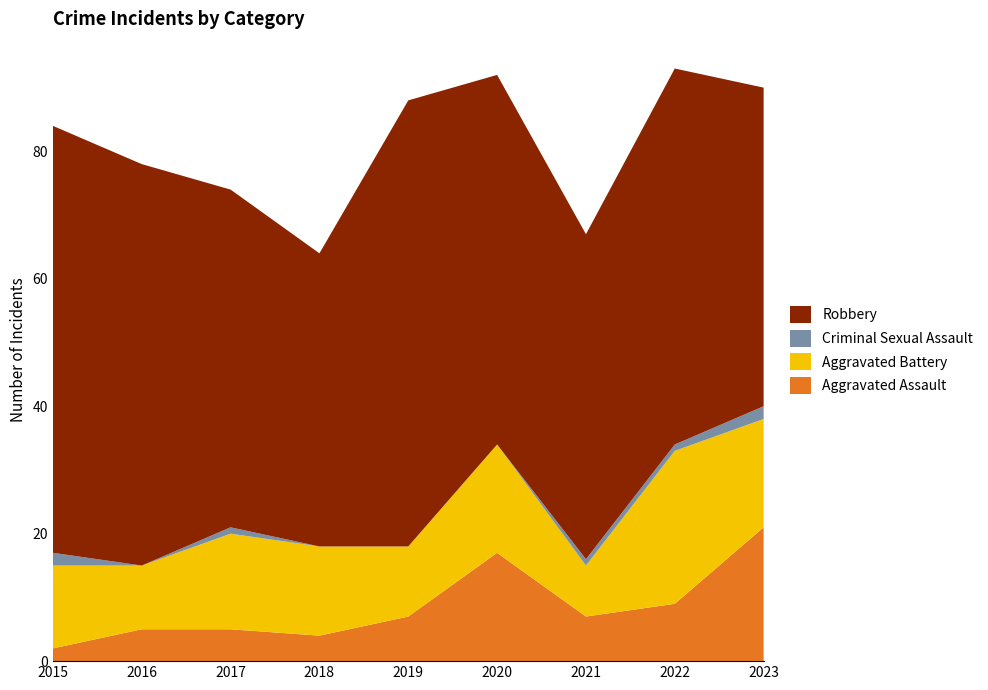

Reading left to right, transcribe all the data shown in this chart.

Aggravated Assault: 2	5	5	4	7	17	7	9	21
Aggravated Battery: 13	10	15	14	11	17	8	24	17
Criminal Sexual Assault: 2	0	1	0	0	0	1	1	2
Robbery: 67	63	53	46	70	58	51	59	50